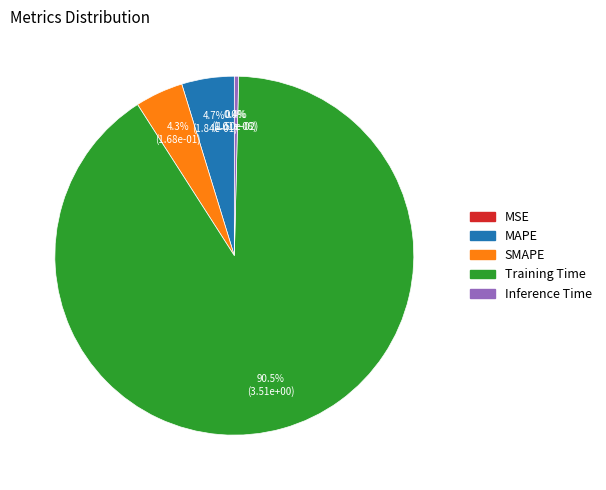

To the nearest percent, what is the difference between the MSE and MAPE slice percentages?

5%